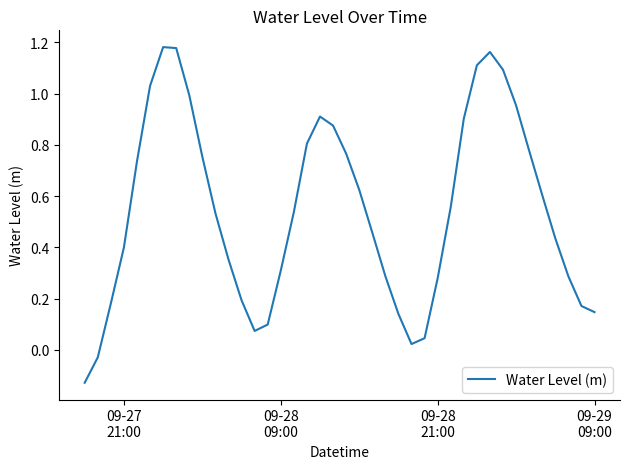

What is the difference between the maximum and minimum values?

1.3